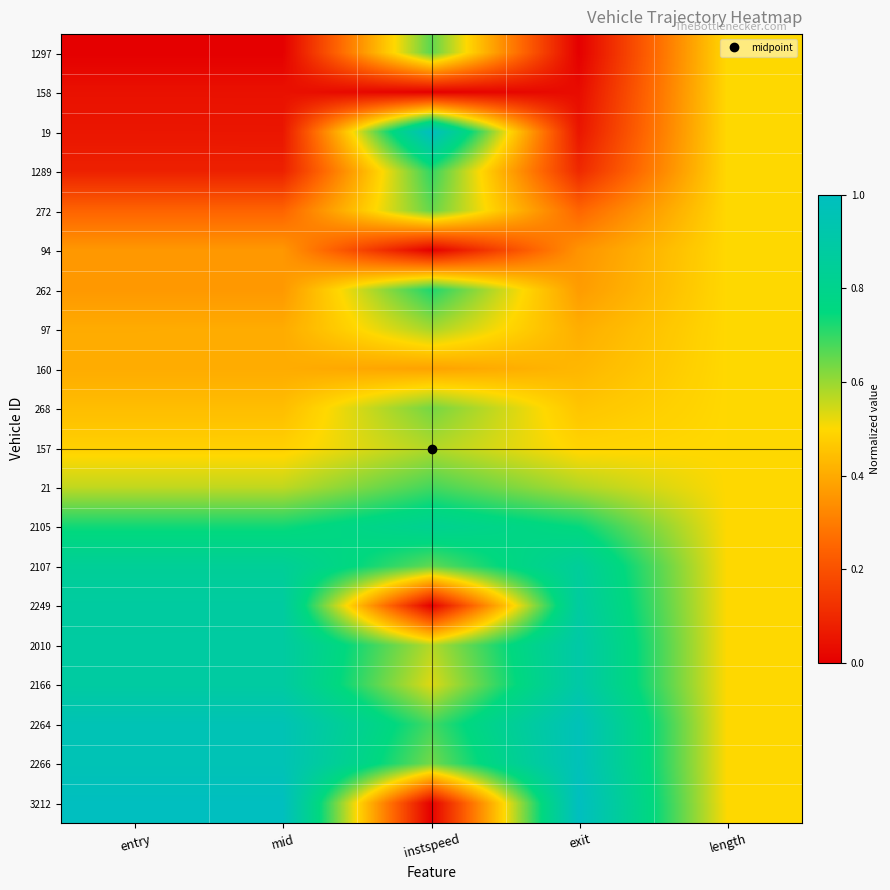

At exit, list the series in order from largest to smallest.

3212, 2266, 2264, 2166, 2010, 2249, 2107, 2105, 21, 157, 268, 160, 97, 262, 94, 272, 1289, 19, 158, 1297